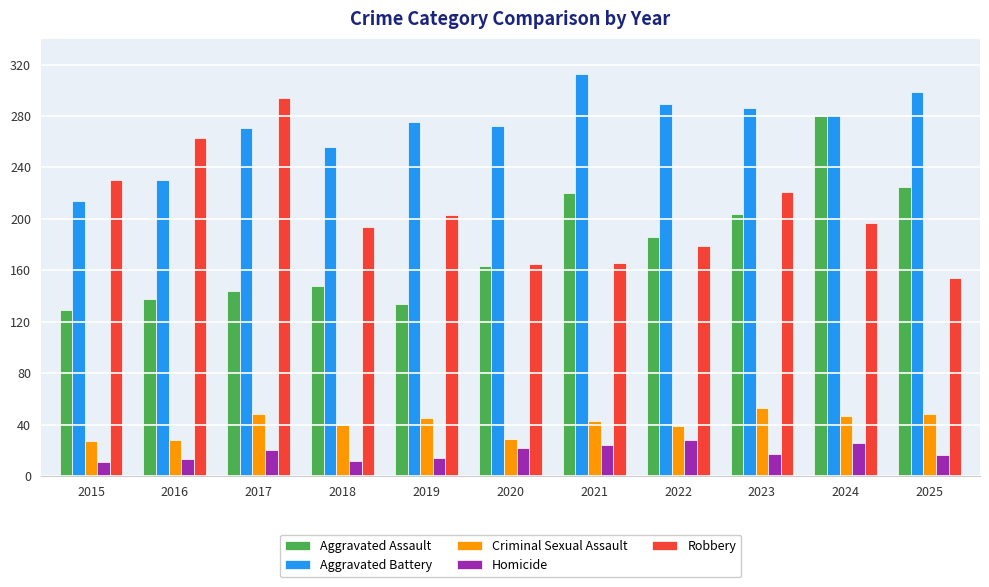

How many groups of bars are there?

11